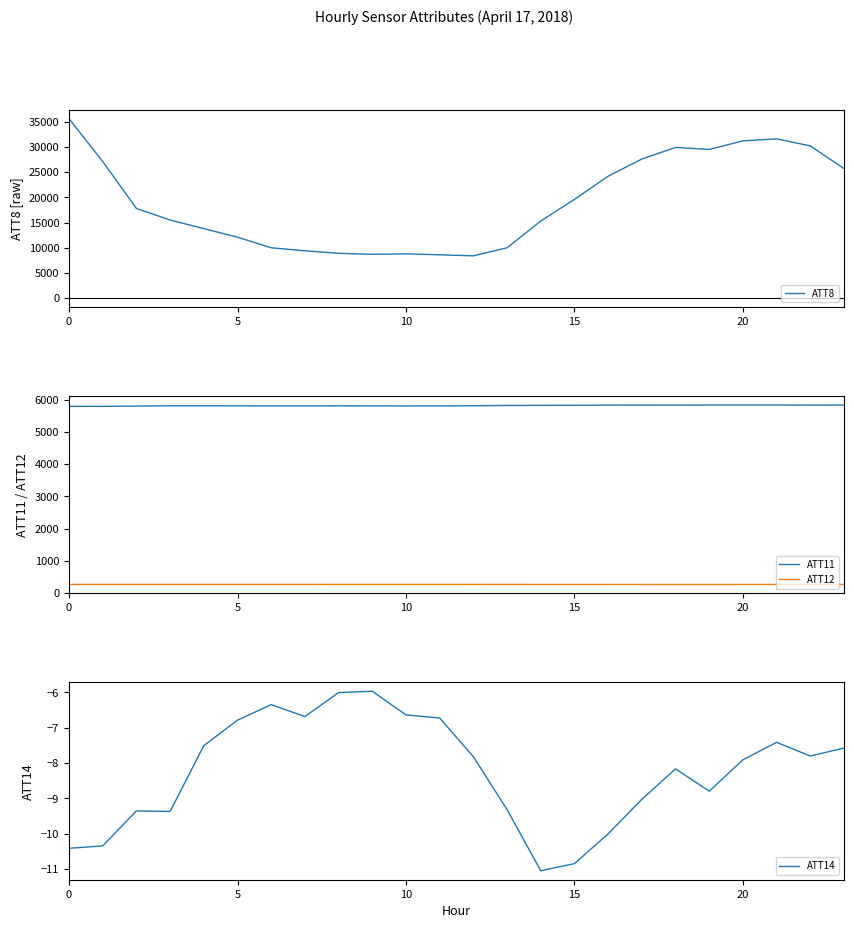

Where is ATT8 nearest to the value 22000?

16